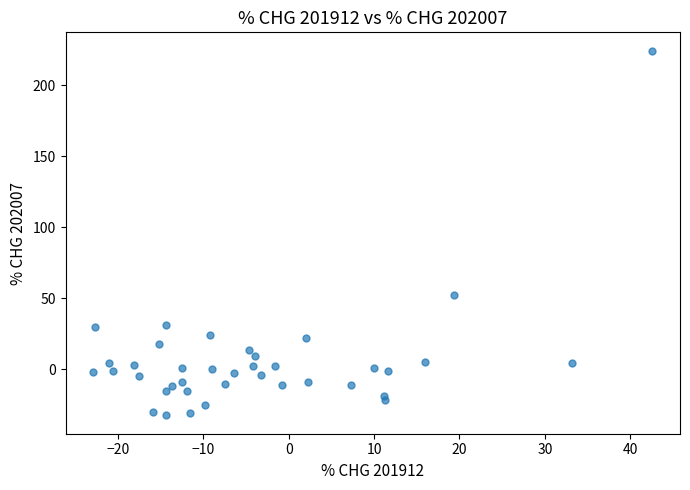

What Y value in the scatter plot is closest to 96?

52.1